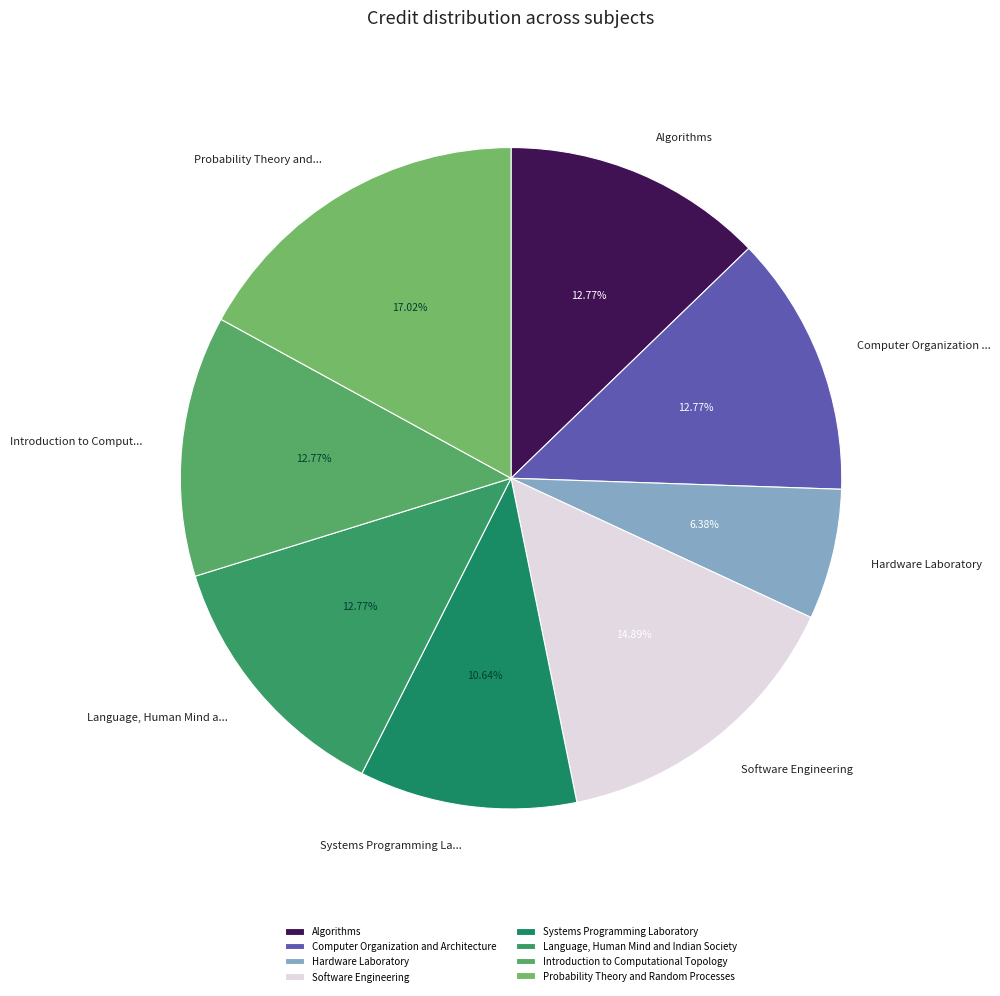

To the nearest percent, what portion does Probability Theory and Random Processes represent?

17%